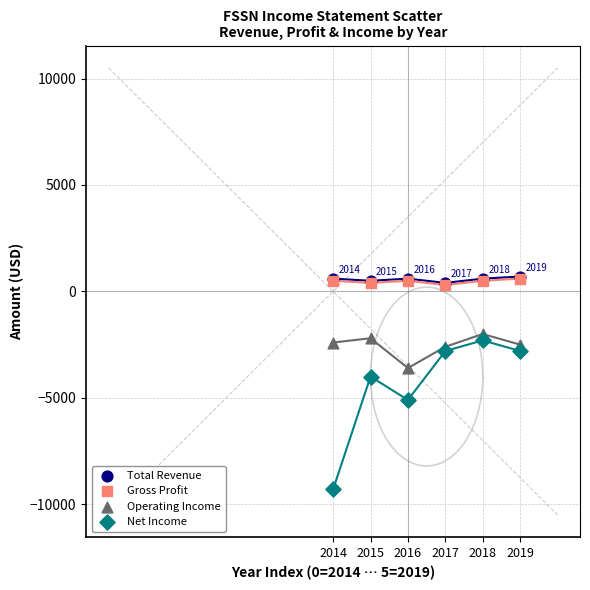

What are all the series names shown in the legend?

Total Revenue, Gross Profit, Operating Income, Net Income